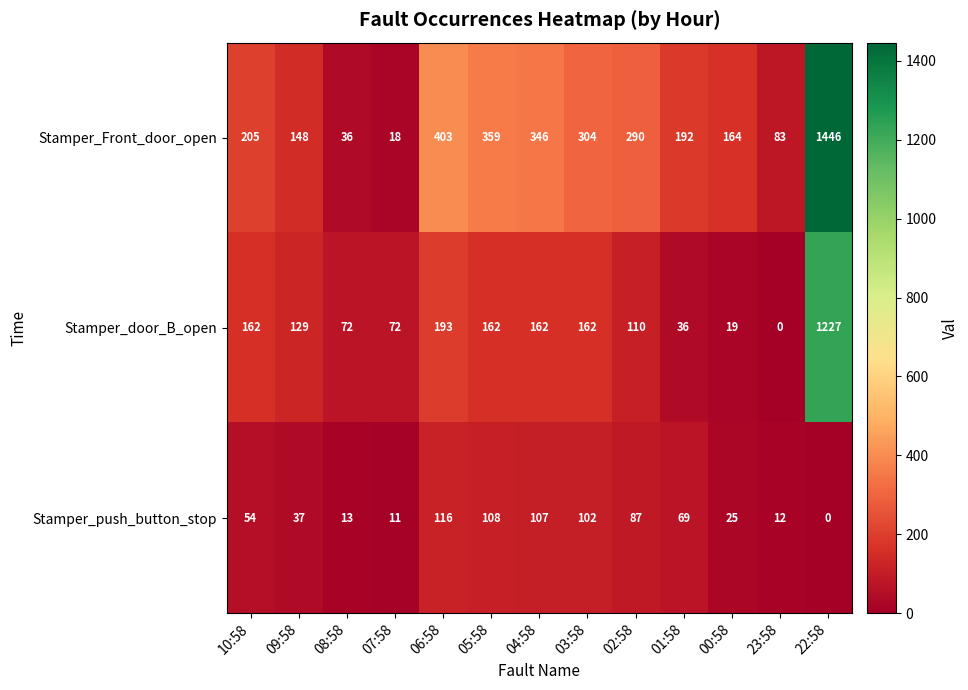

Is it true that Stamper_door_B_open equals 231 at 10:58?

False